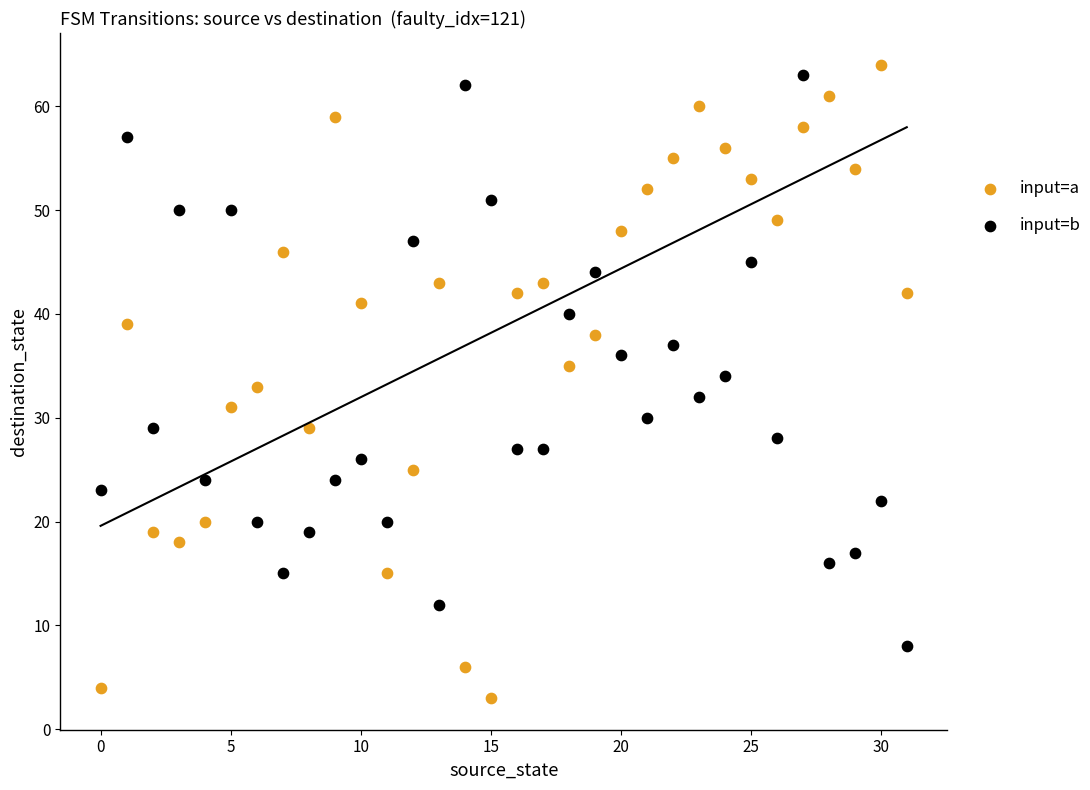

Which series has the largest Y range (max minus min)?

input=a